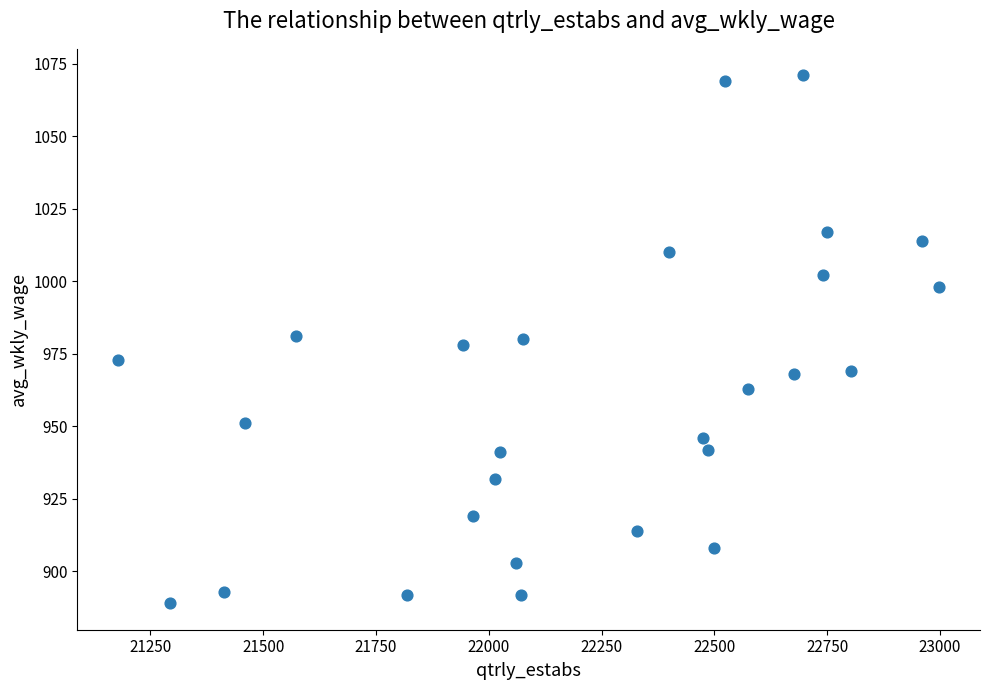

What is the range of Y values (max minus min)?

182